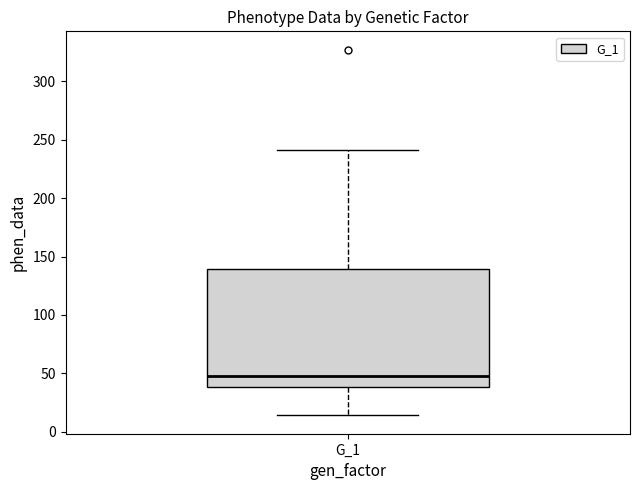

Transcribe this box plot: give where the median line is, the range the box spans, and where the two whiskers end, as read against the y-axis. The values are not printed on the chart, so give them approximately, as read against the axis.

median 50, box 40 to 140, whiskers 15 to 240